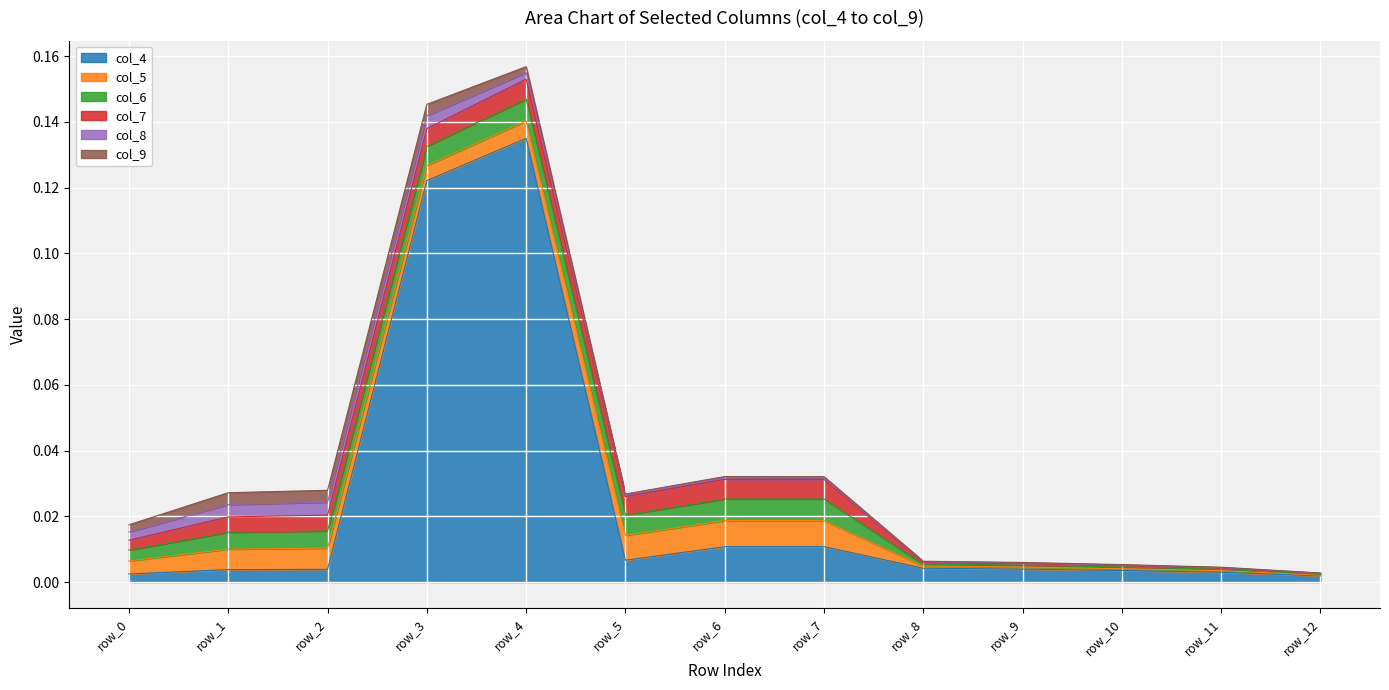

How many interior local valleys does the col_4 series have?

1